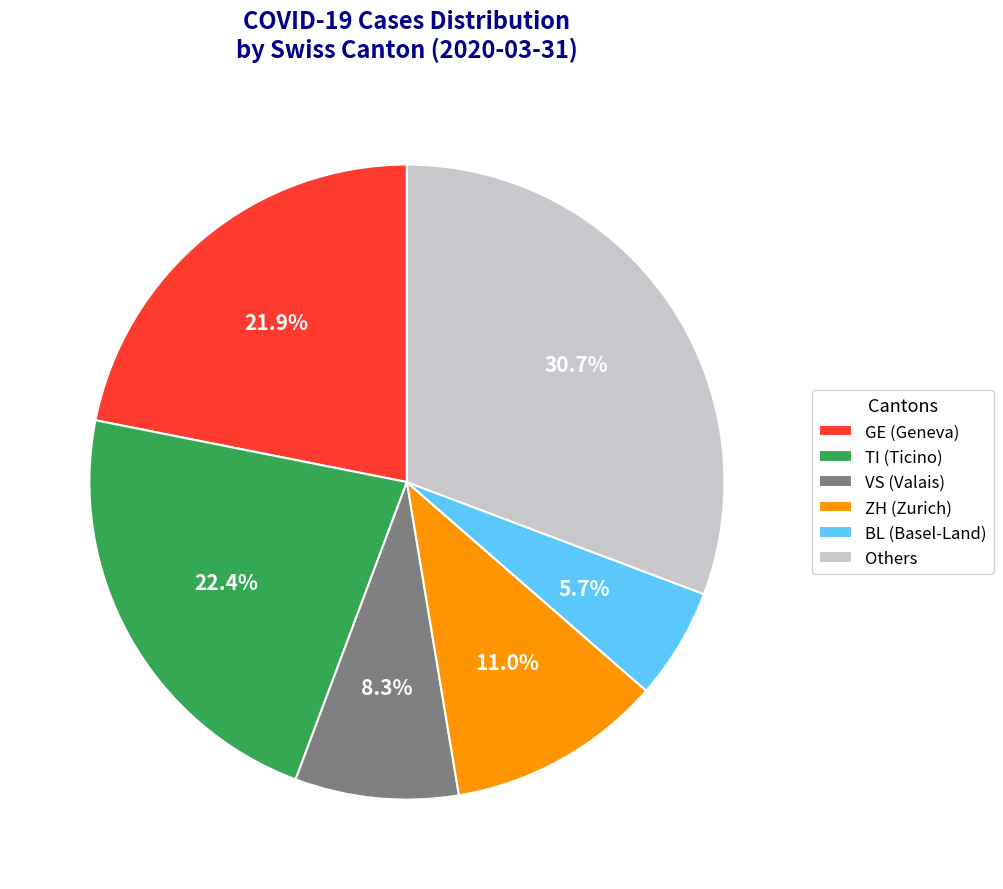

Which slice is the largest?

Others